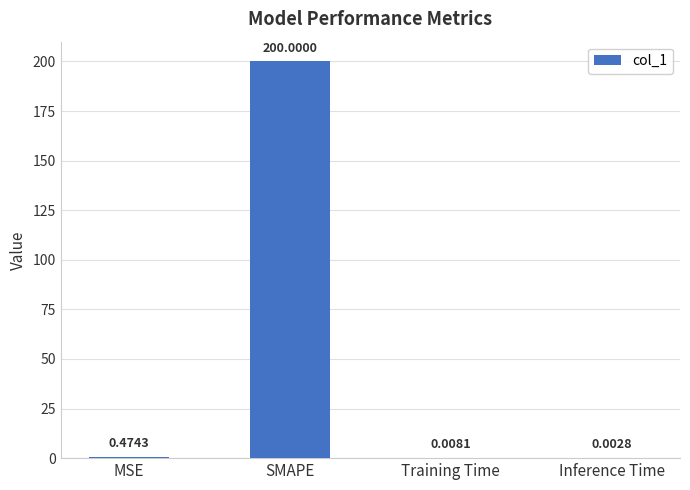

Count the number of categories in the chart.

4